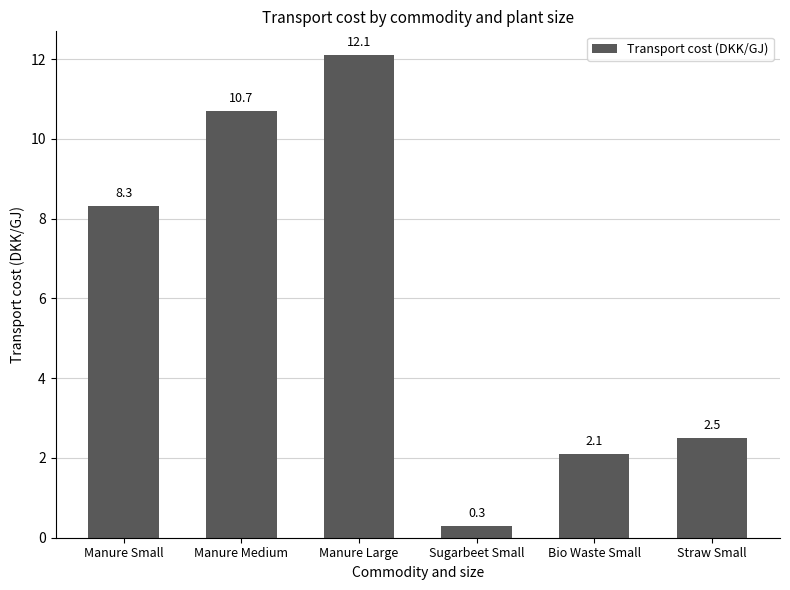

Is it true that the value at Manure Small is 8.3?

True